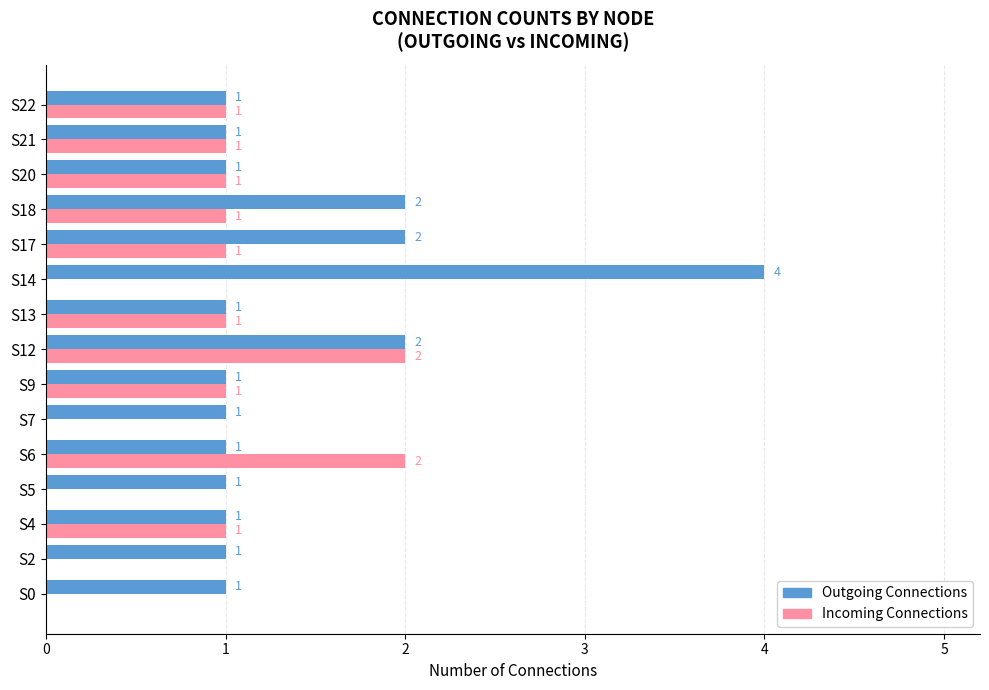

How many data points in Outgoing Connections are above 1?

4